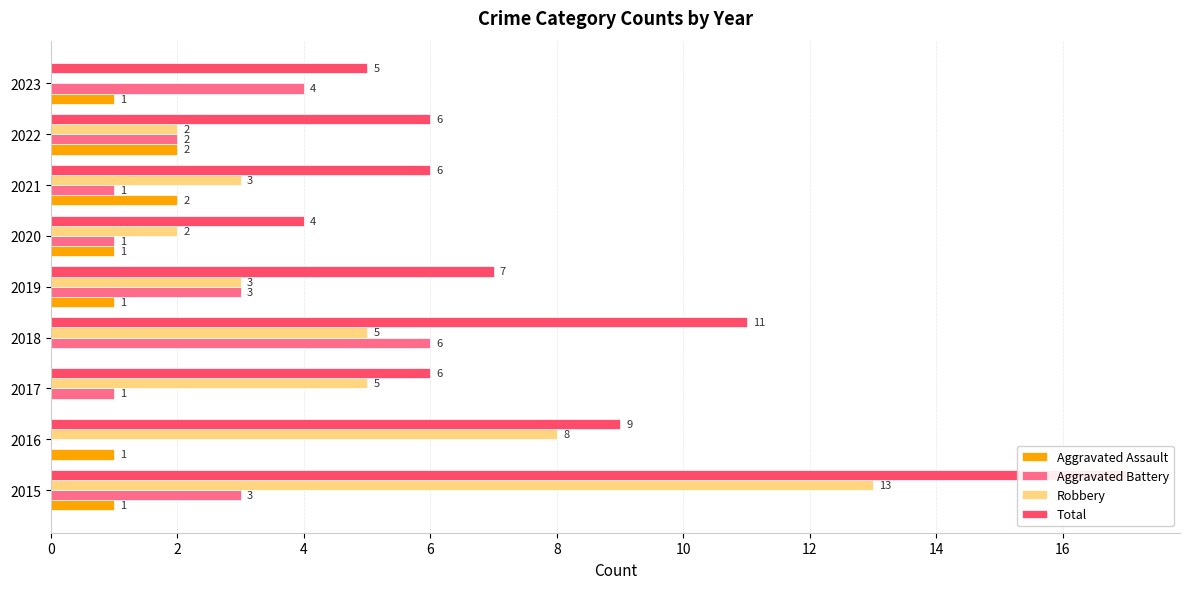

What is the average value of the Aggravated Assault series?

1